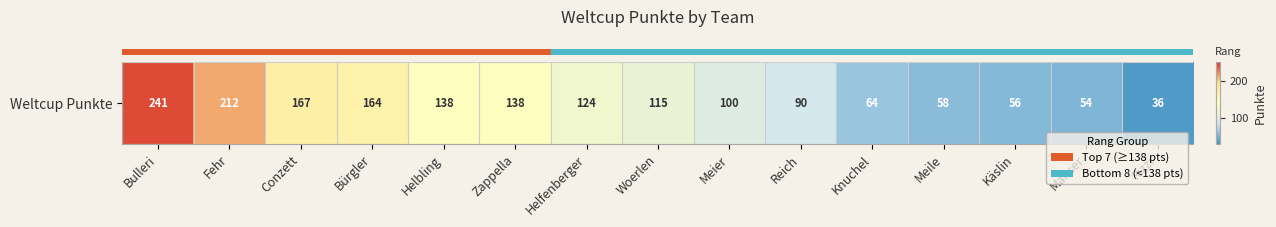

Which has a higher value, Conzett or Bürgler?

Conzett